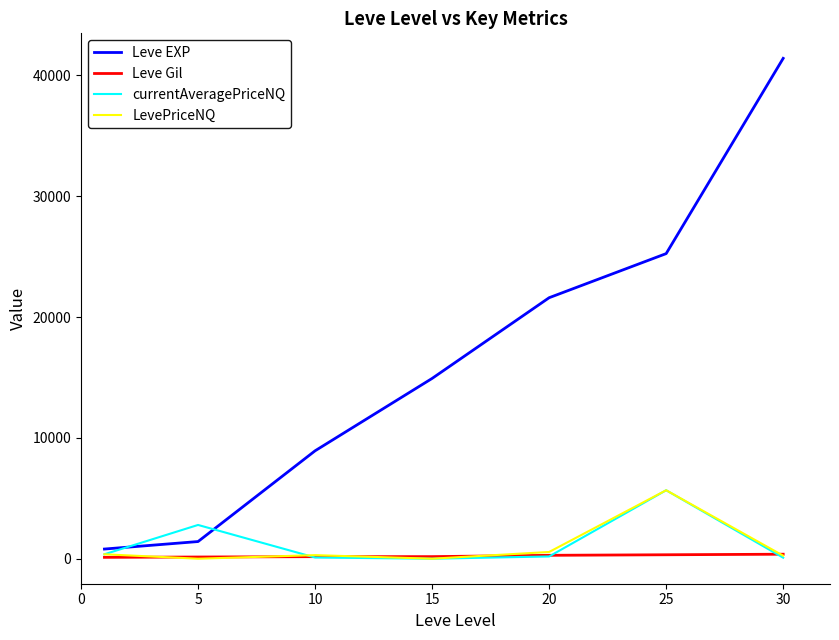

Which series has the largest total across all categories?

Leve EXP